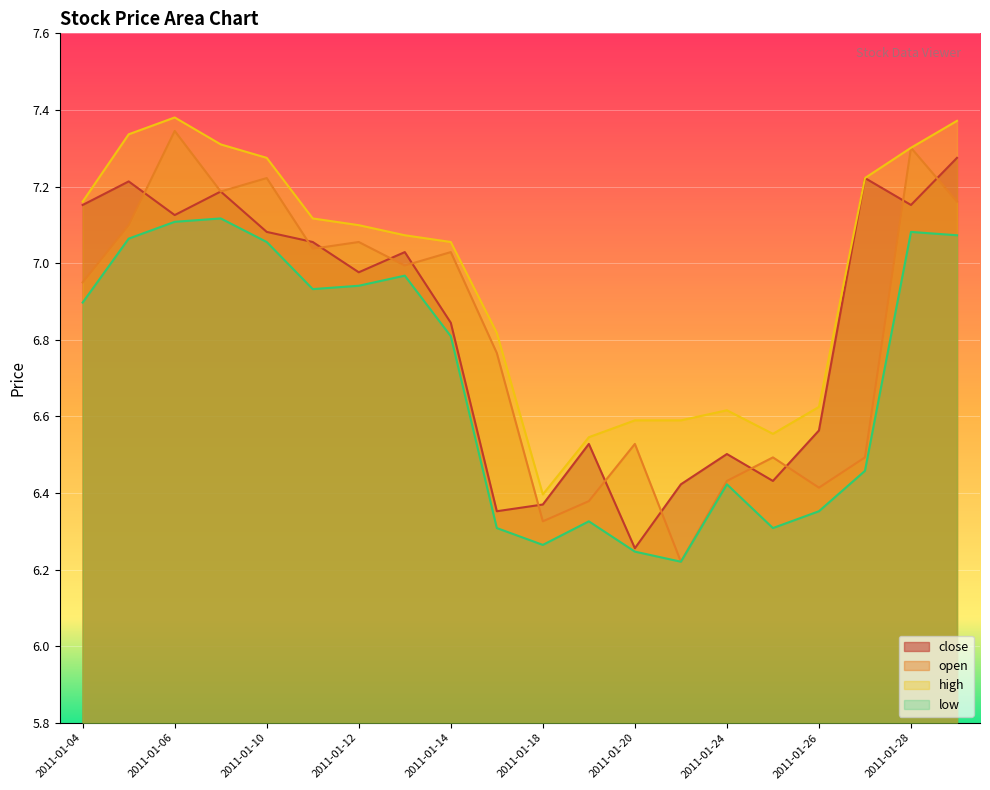

True or false: open and close cross at least once.

True